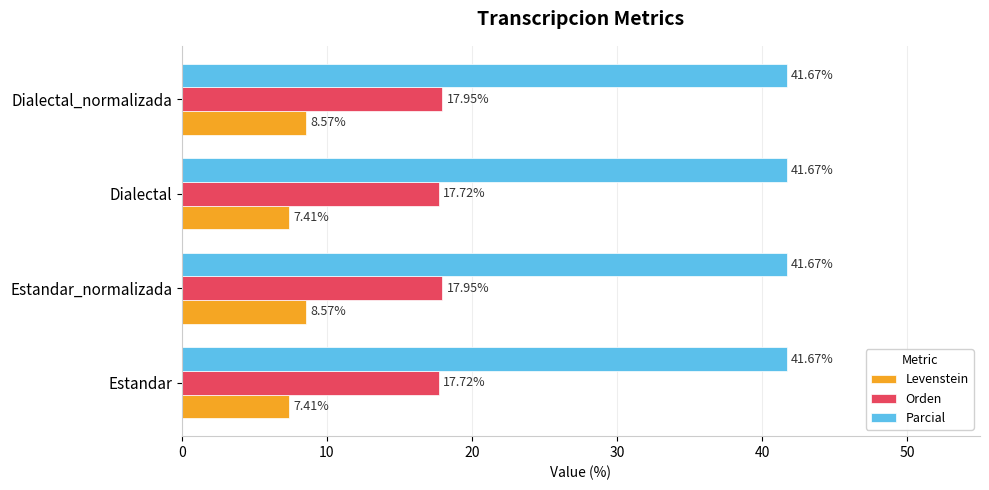

Between Estandar_normalizada and Dialectal, which series saw the biggest shift?

Levenstein